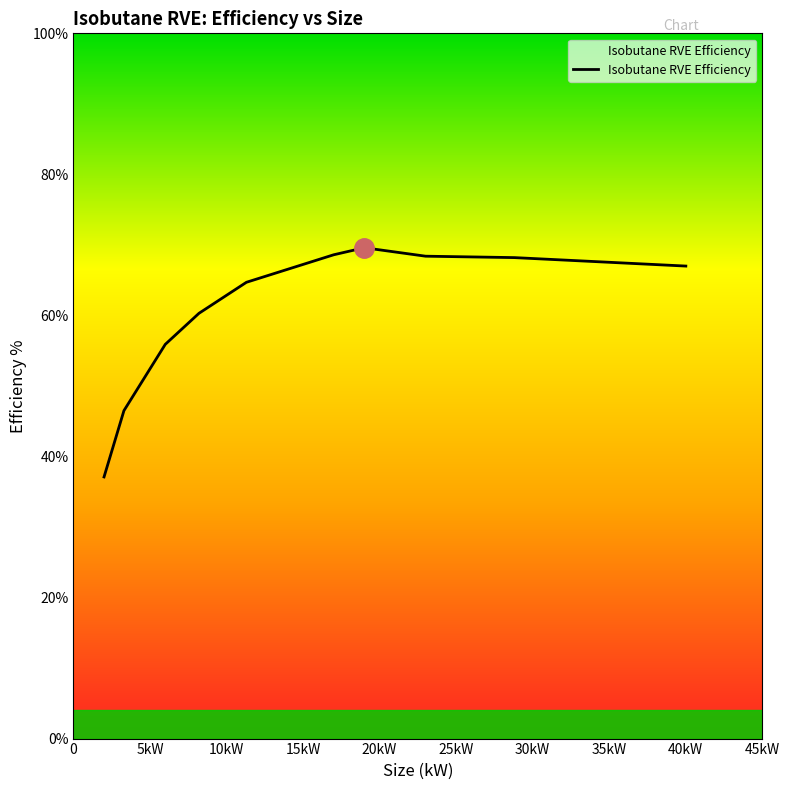

What is the minimum value shown in the chart?

37.1